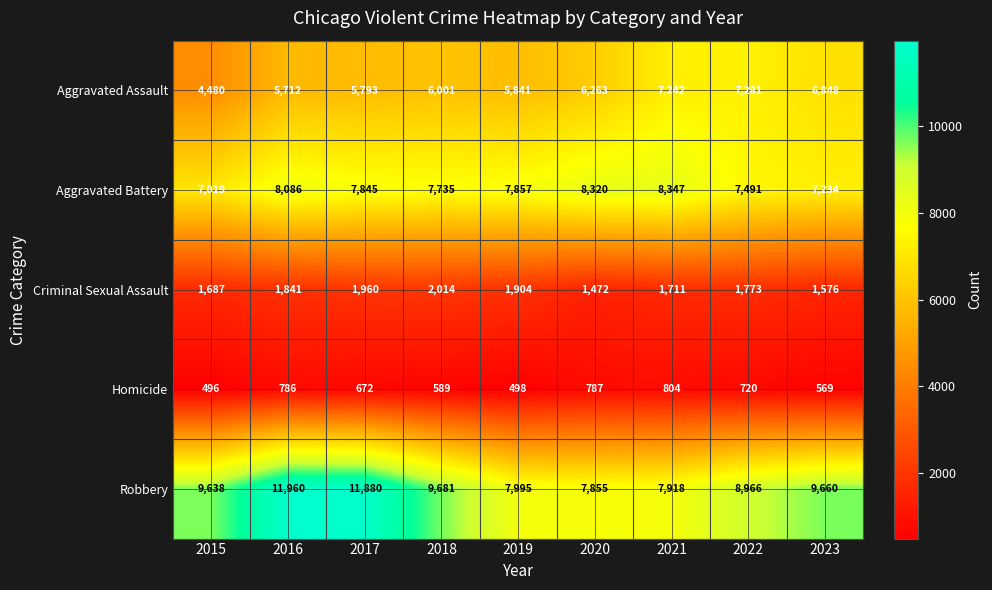

The Criminal Sexual Assault series shows 1576 at 2023. True or false?

True